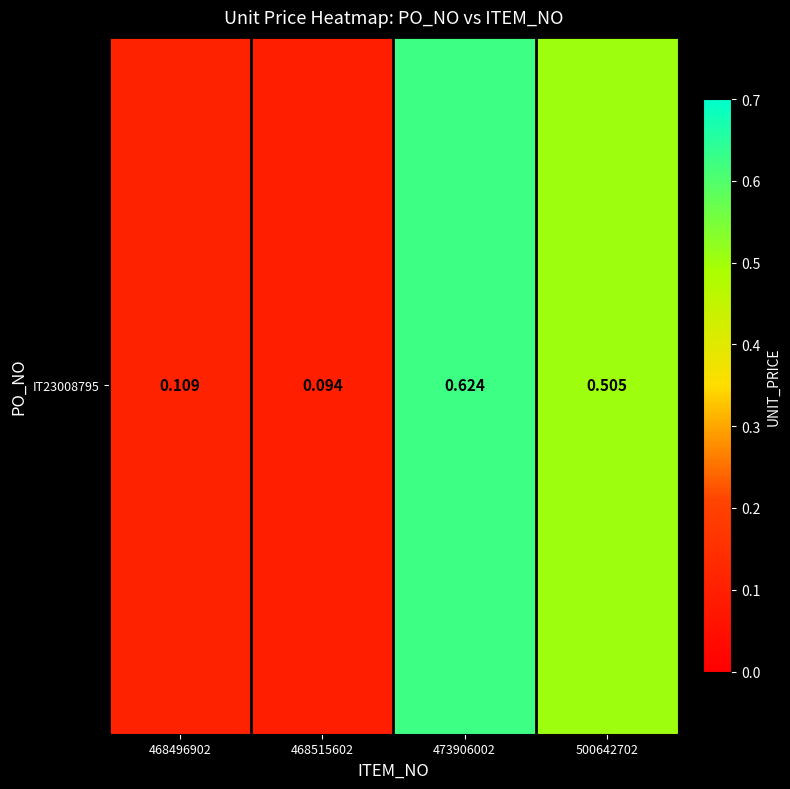

What value does the data have at 473906002?

0.6